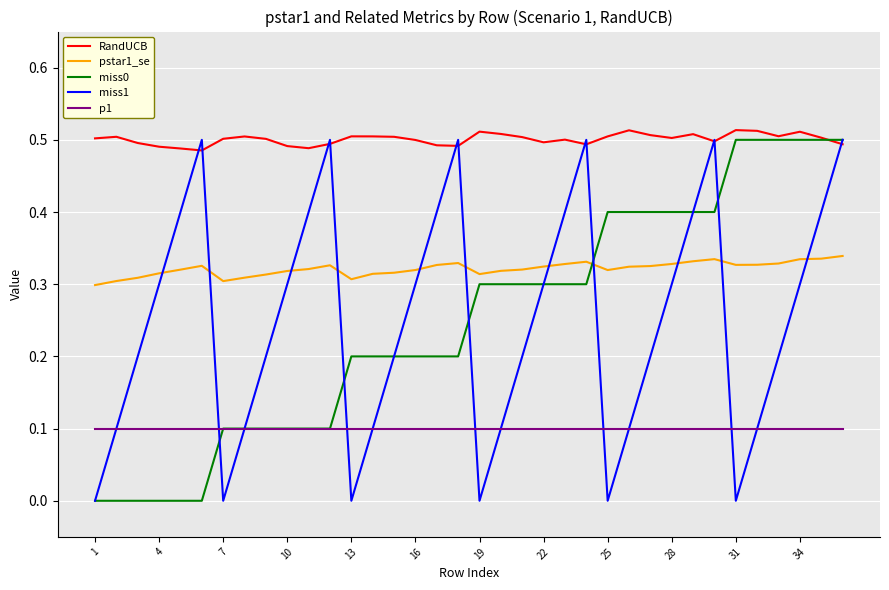

At how many categories does at least one series exceed 0?

36